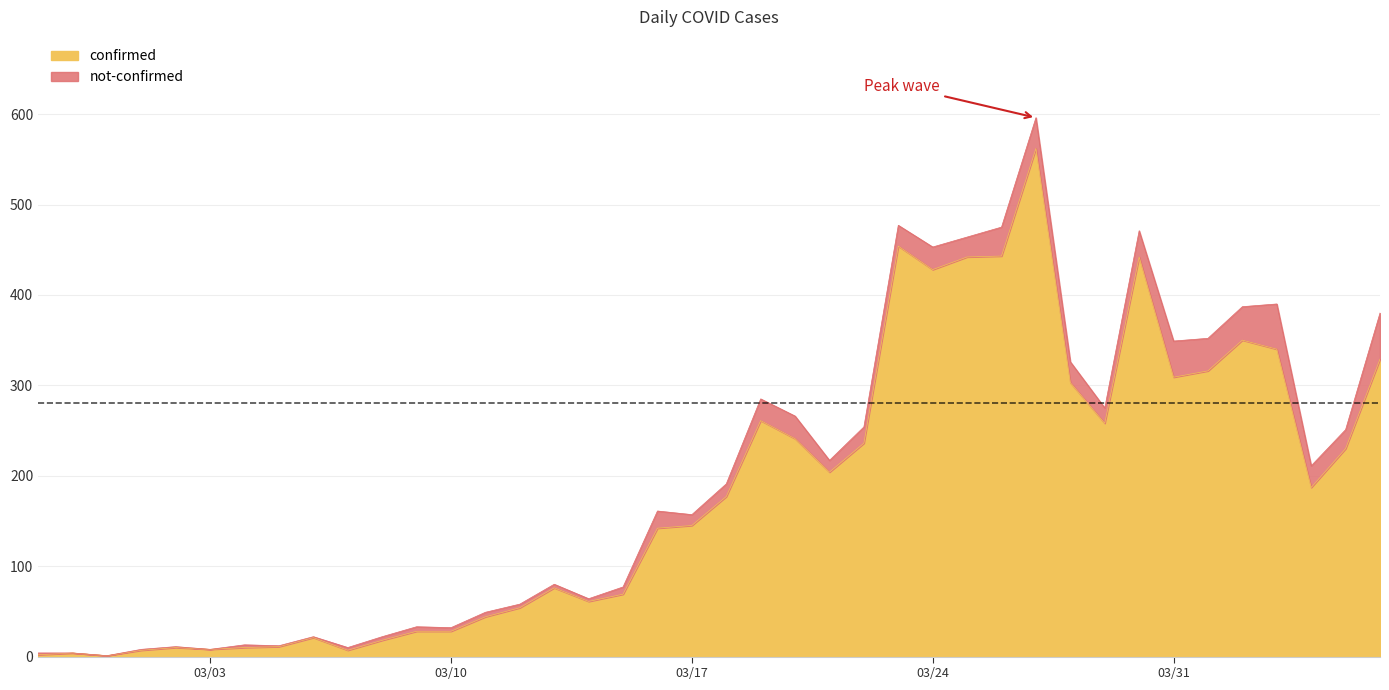

What is the highest value of the confirmed series?

562